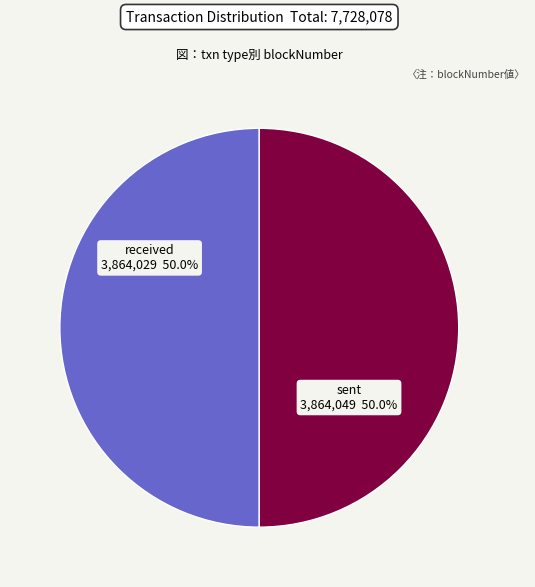

What is the ratio of the value at sent to the value at received?

1.0